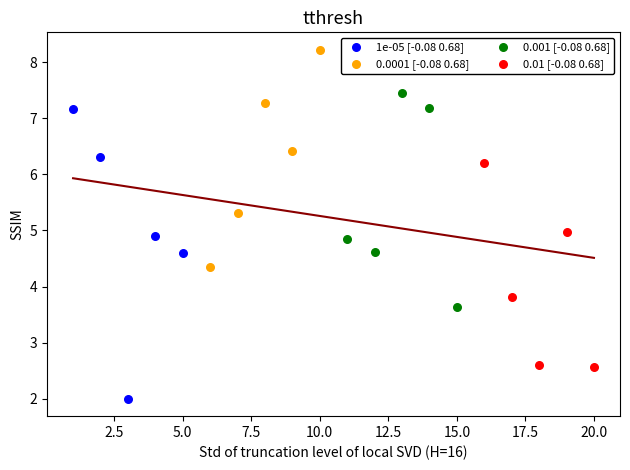

Which series contains the lowest Y value?

1e-05 [-0.08 0.68]